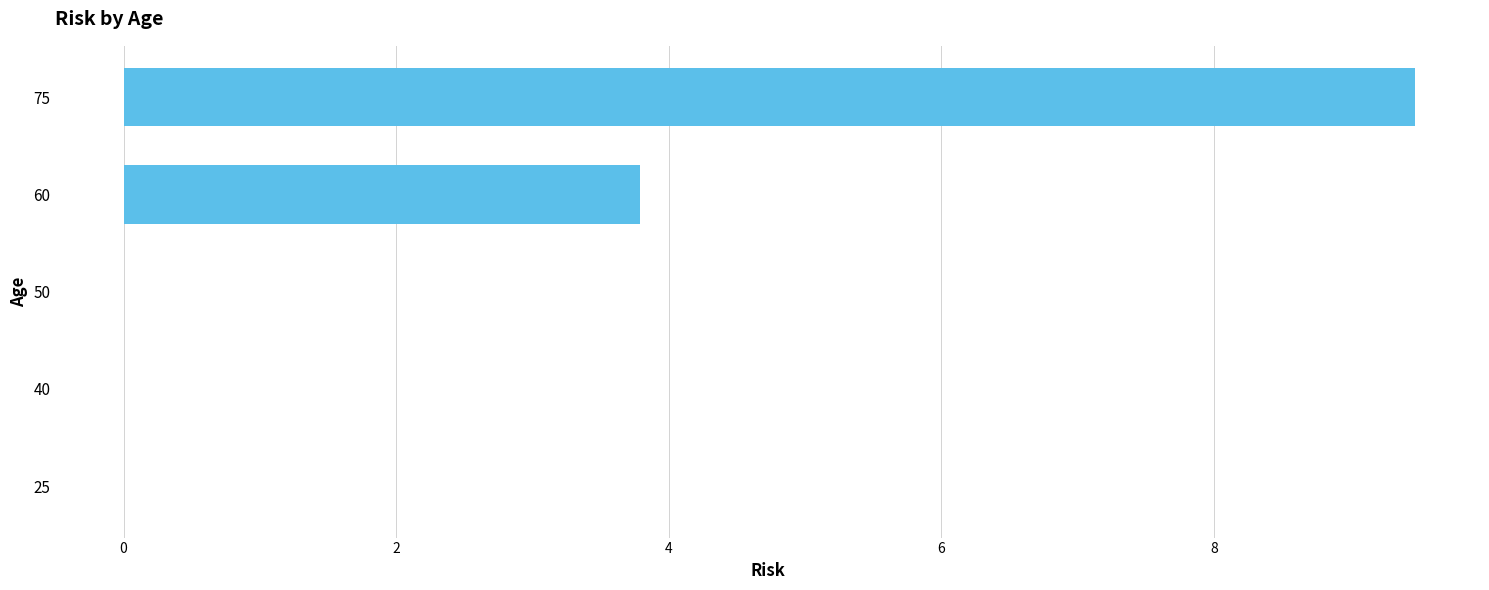

What is the sum of all values?

13.3